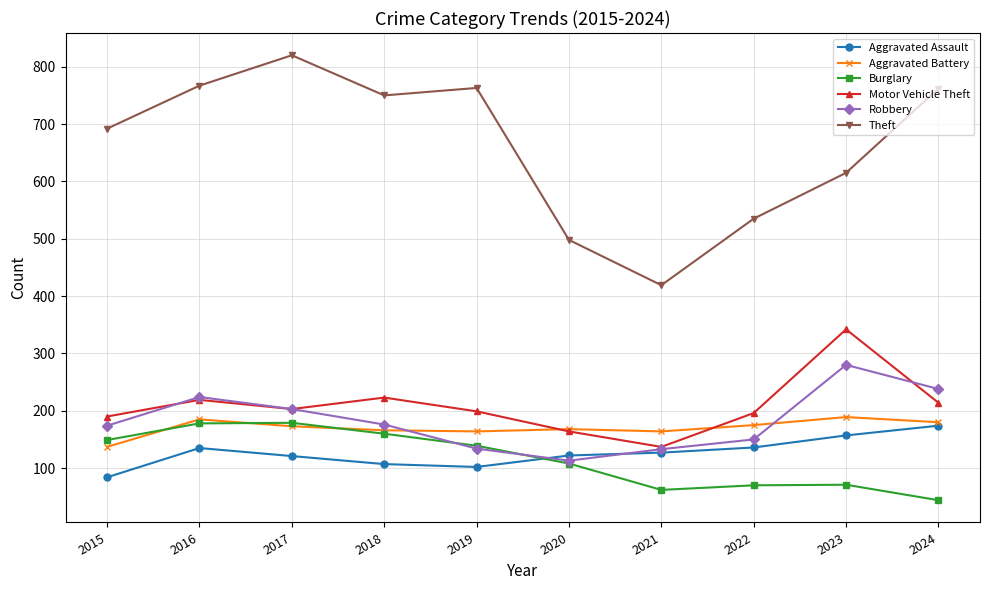

Which series changed the most between 2016 and 2020?

Theft